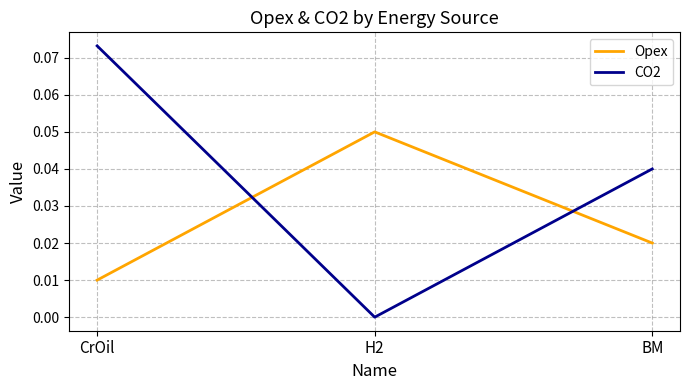

The value of CO2 at H2 is 0.0. True or false?

True